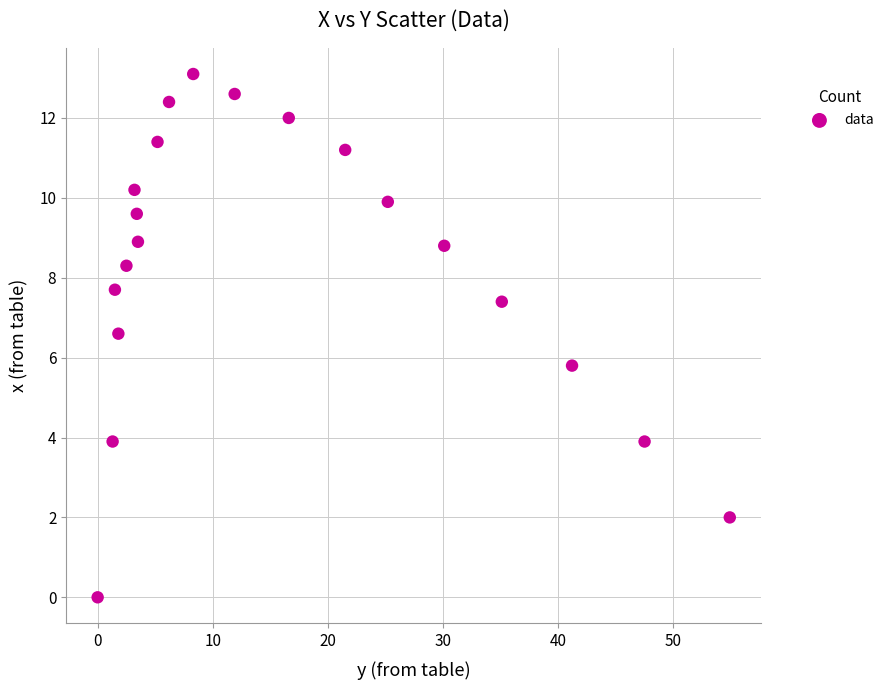

What is the range of Y values (max minus min)?

13.1